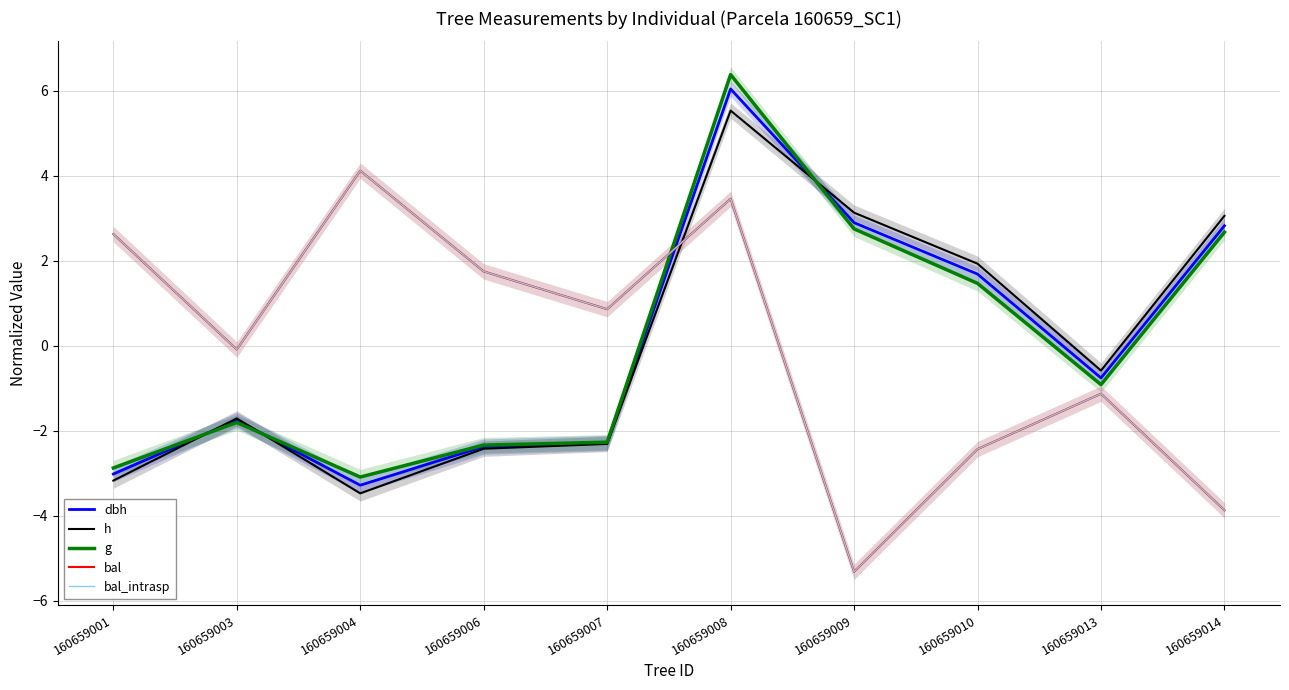

What is the total value across all series at 160659013?

-4.5